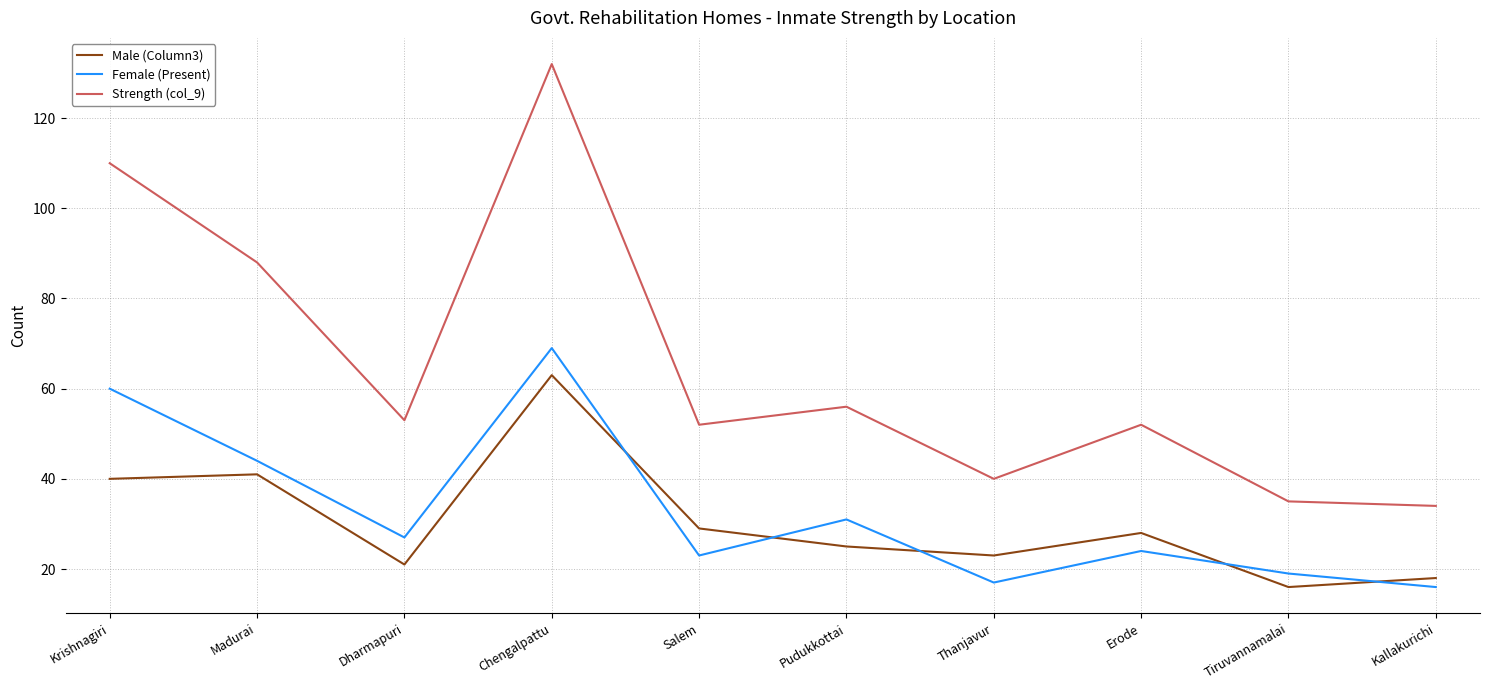

What is the sum of all Female (Present) values?

330